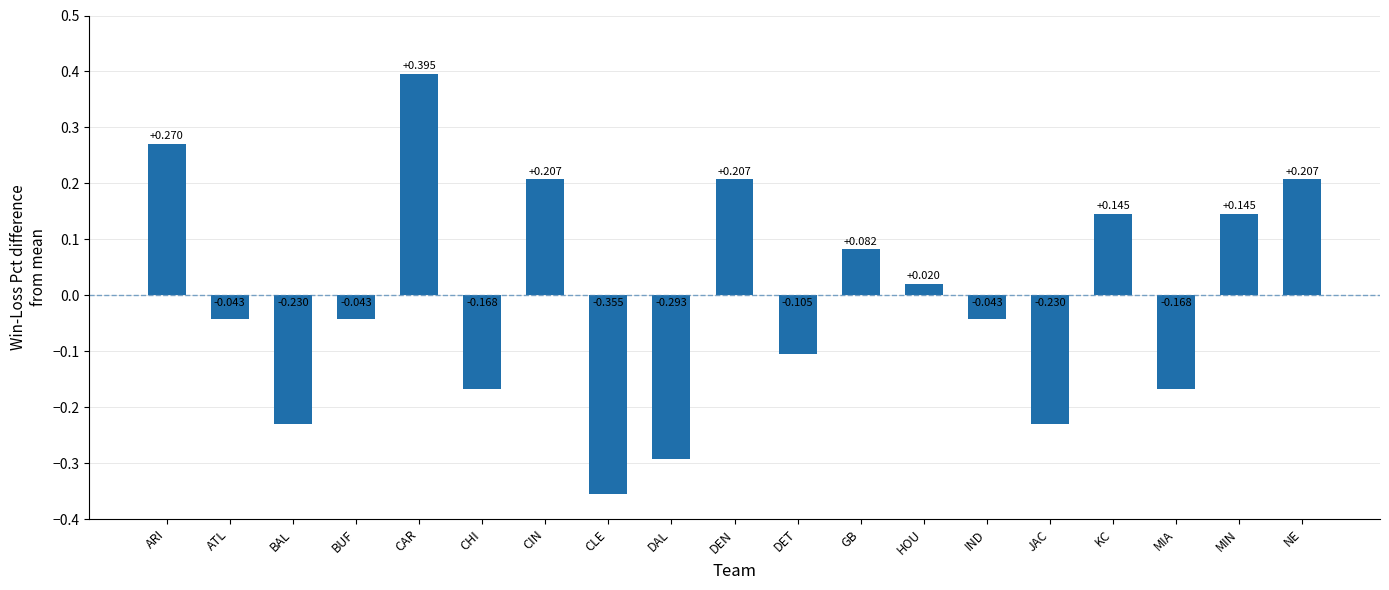

Where does the data first go above 0?

ARI